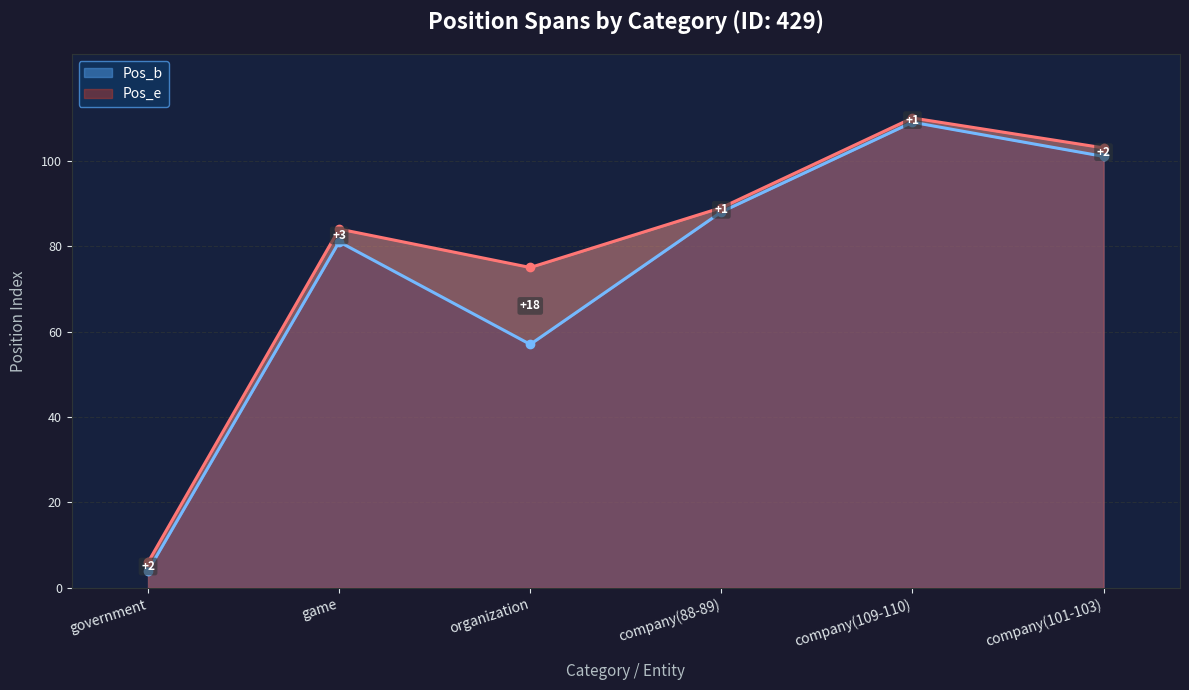

Reading left to right, what are all the values shown in this chart?

Pos_b: government=4	game=81	organization=57	company(88-89)=88	company(109-110)=109	company(101-103)=101
Pos_e: government=6	game=84	organization=75	company(88-89)=89	company(109-110)=110	company(101-103)=103